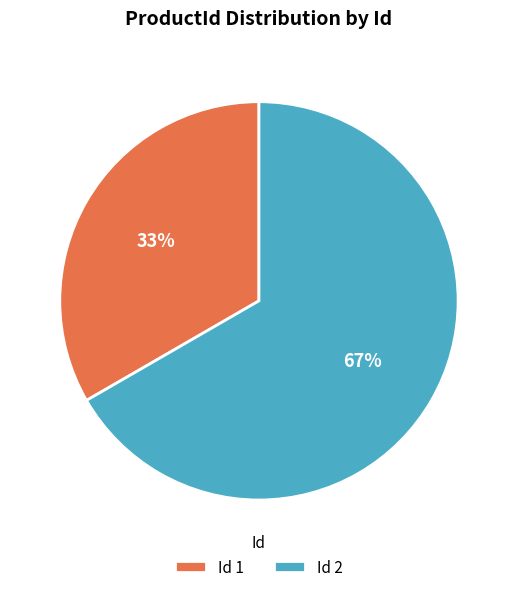

Which slice represents more than half of the pie?

Id 2